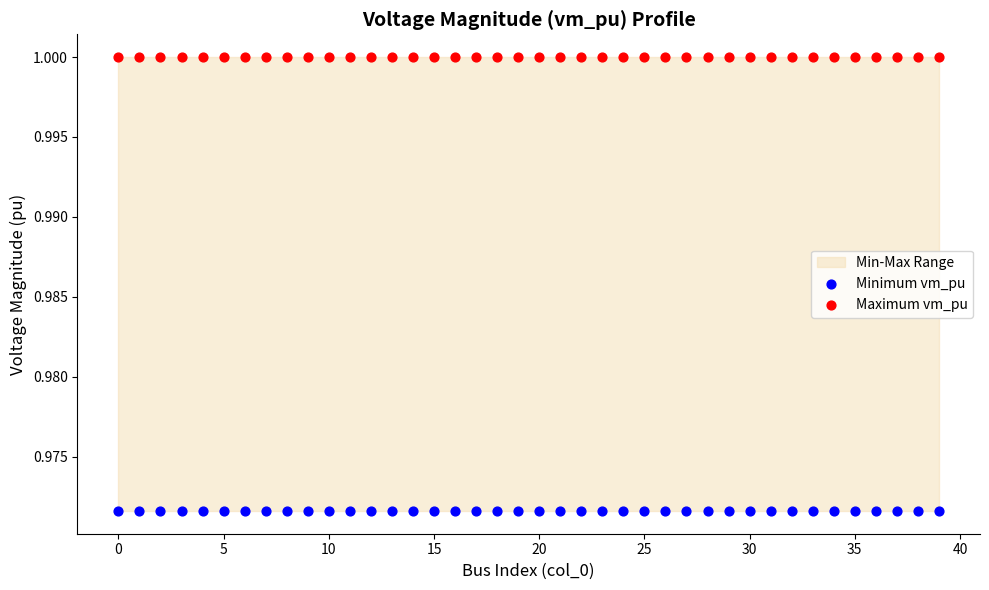

Which series contains the highest Y value?

Maximum vm_pu